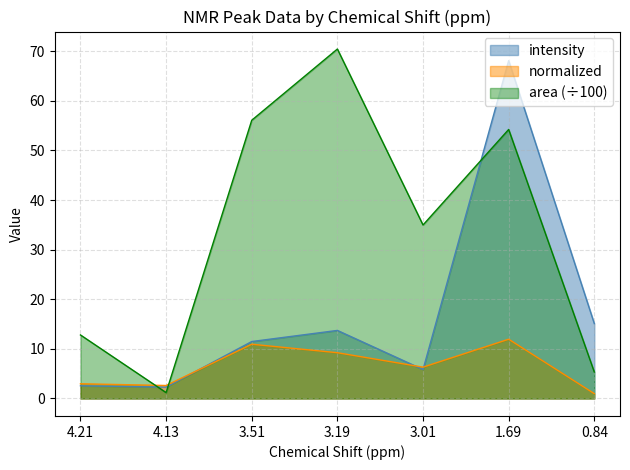

Rank the series at 0.84 from lowest to highest value.

normalized, area (÷100), intensity